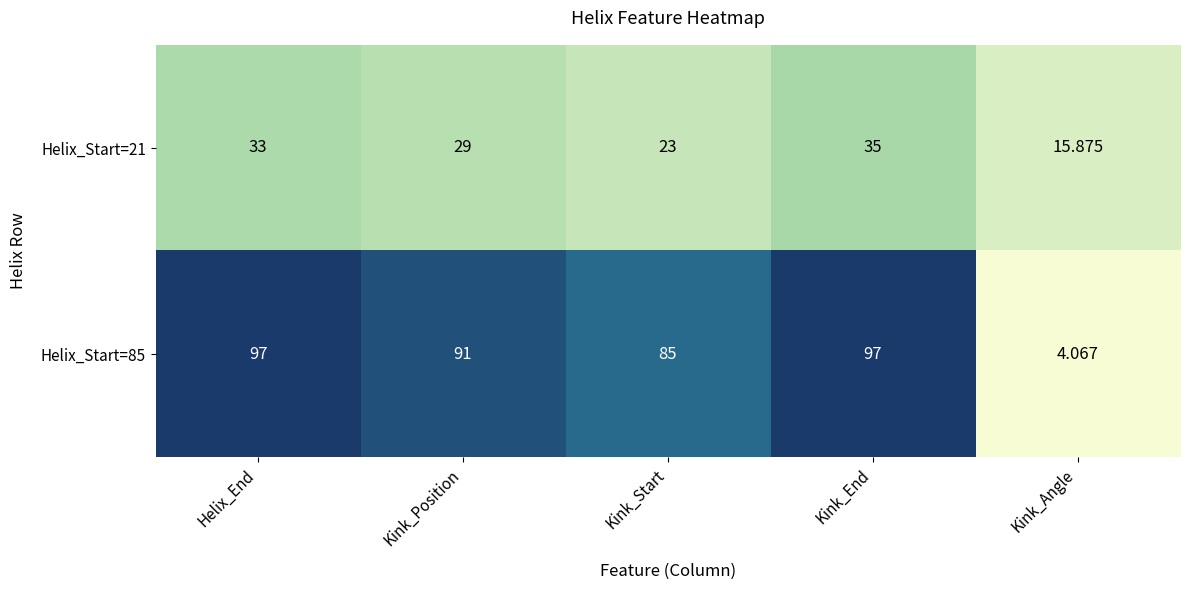

Is the value of Helix_Start=85 at Kink_Angle greater than the value of Helix_Start=21 at Kink_End?

No